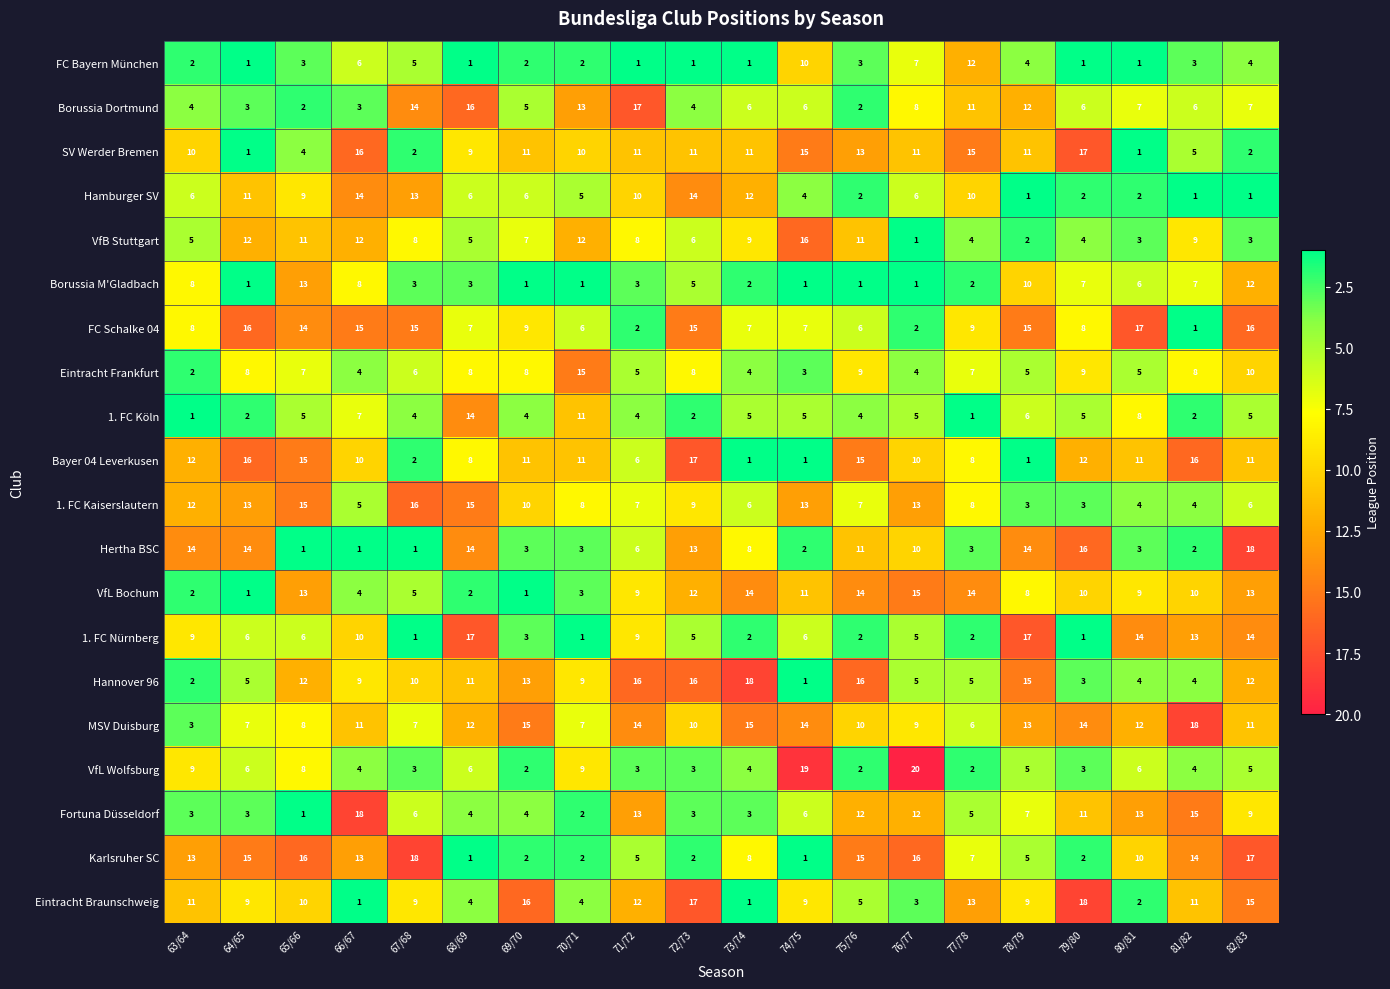

What is the sum of the Eintracht Braunschweig values at 82/83 and 77/78?

28